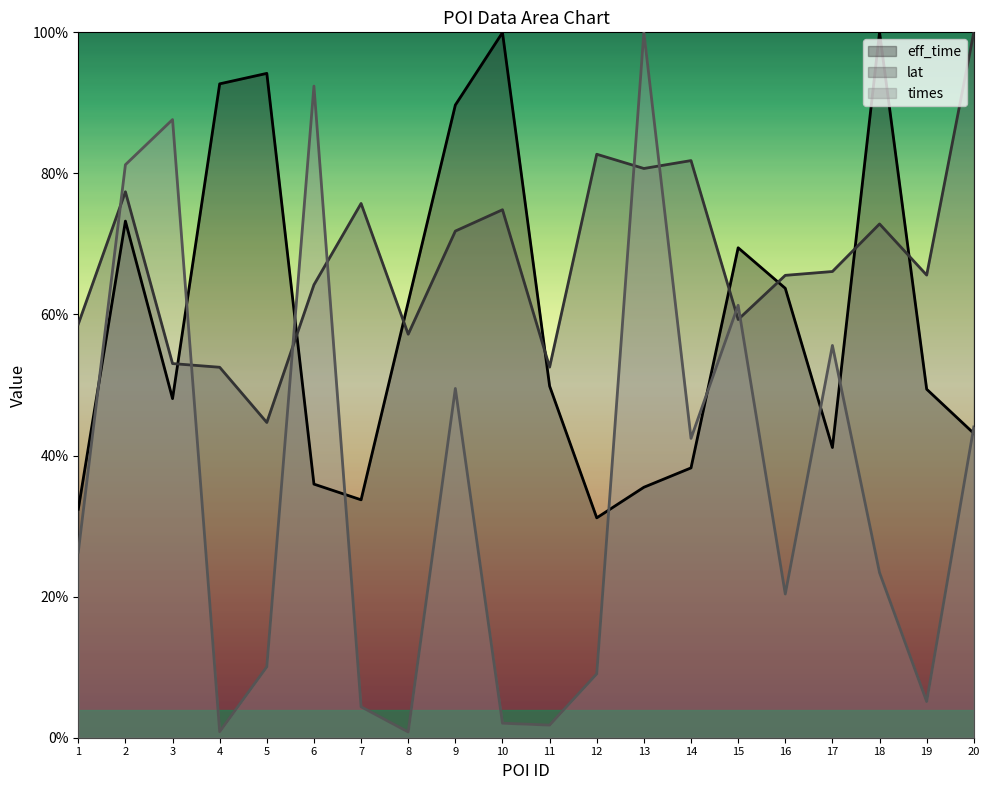

What is the total value across all series at 17?

1.6